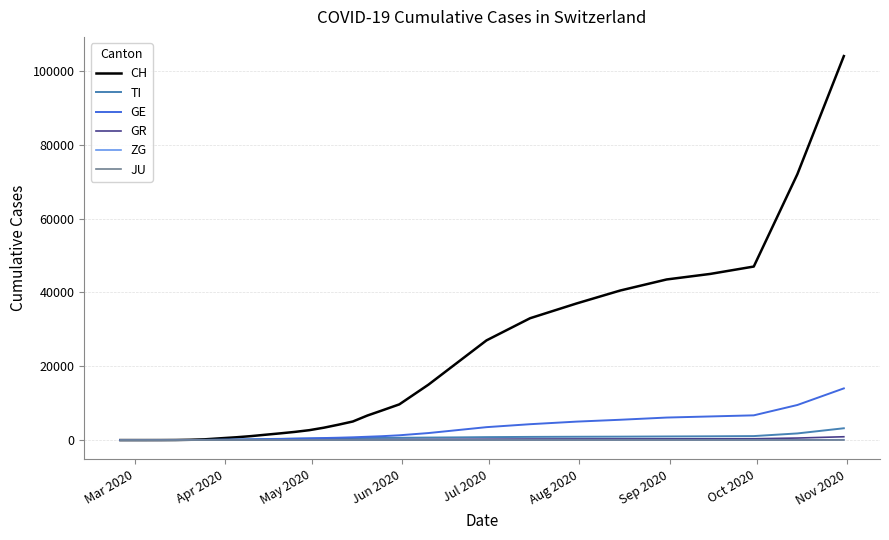

Which series has the largest total across all categories?

CH